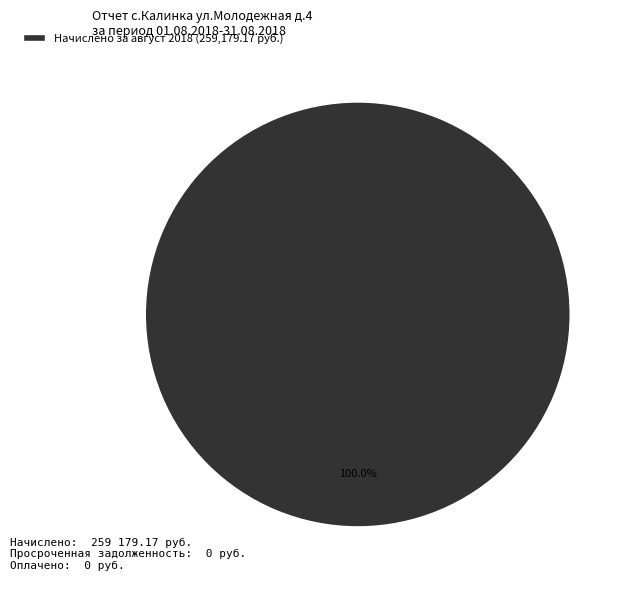

Does any single category account for the majority?

Yes